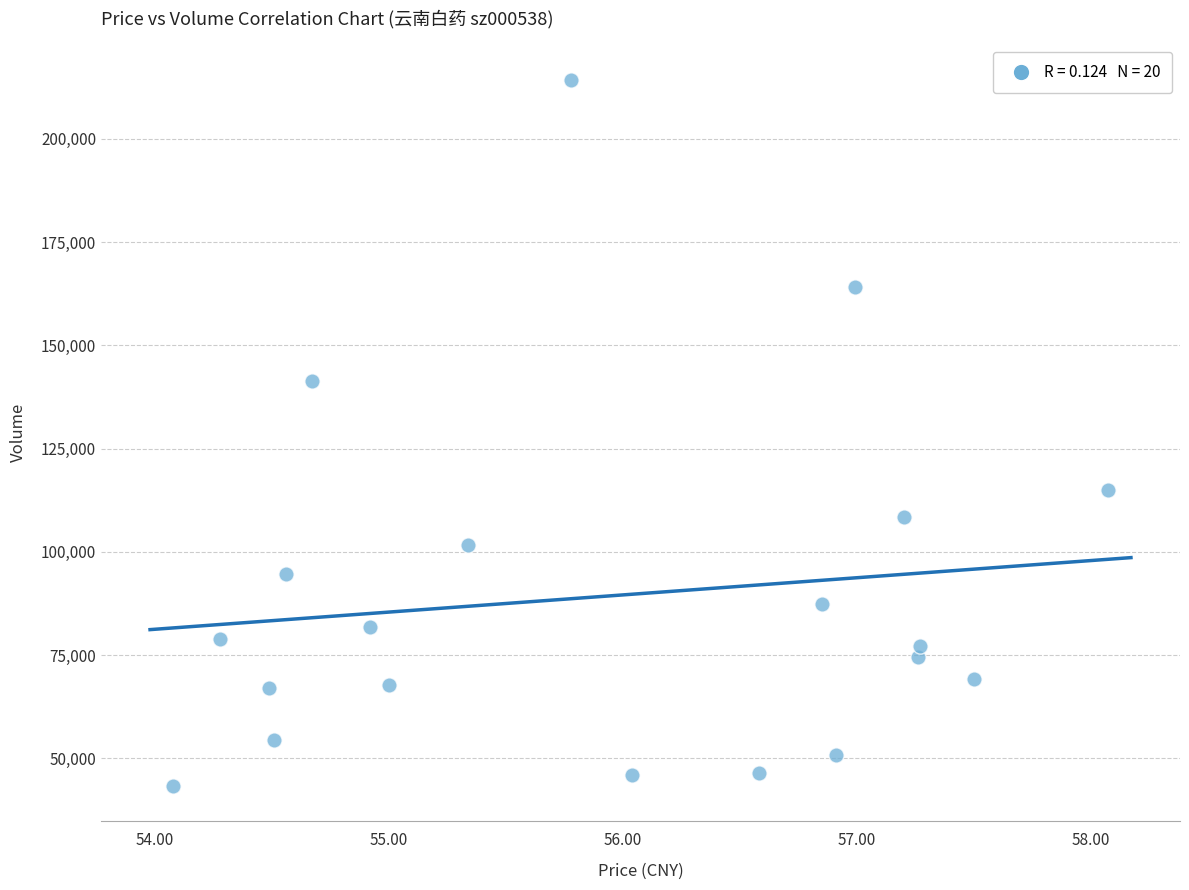

What is the range of Y values (max minus min)?

170932